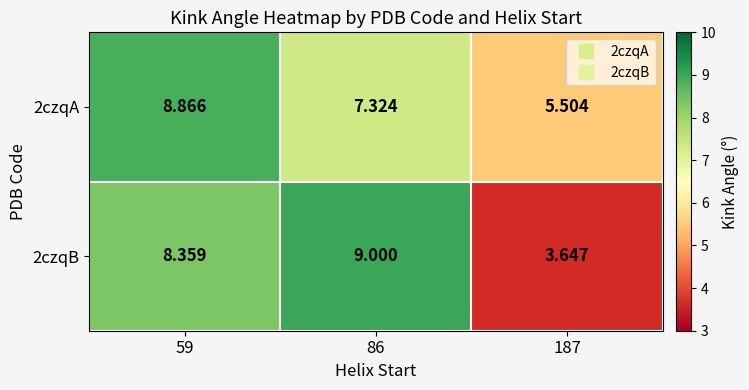

Is the value of 2czqA at 187 greater than the value of 2czqB at 187?

Yes